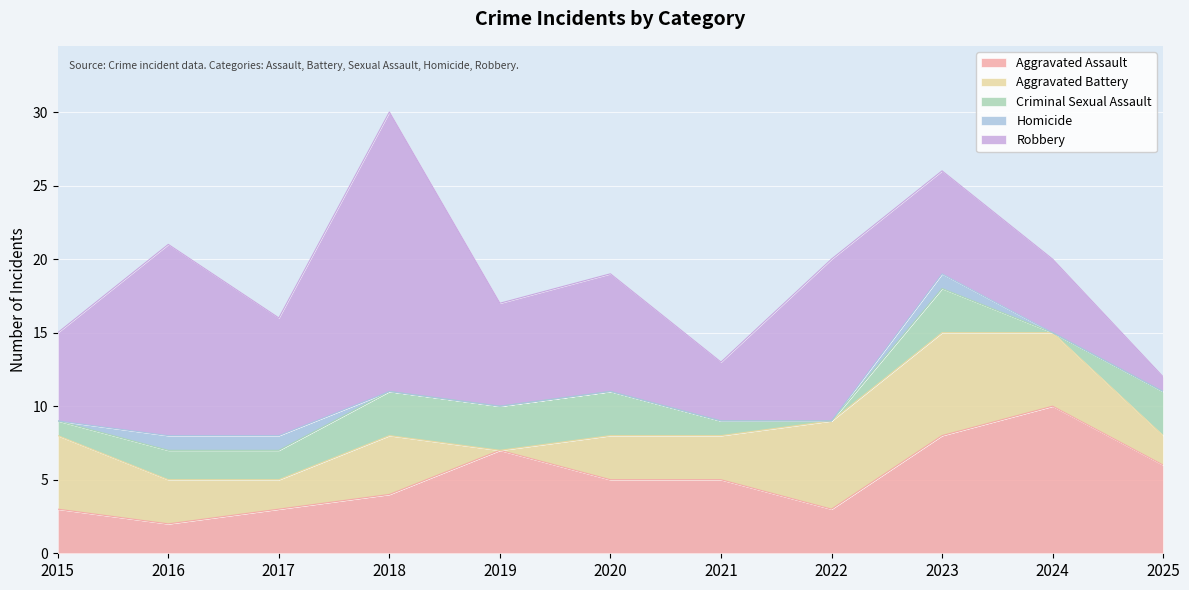

What is the total value across all series at 2023?

26